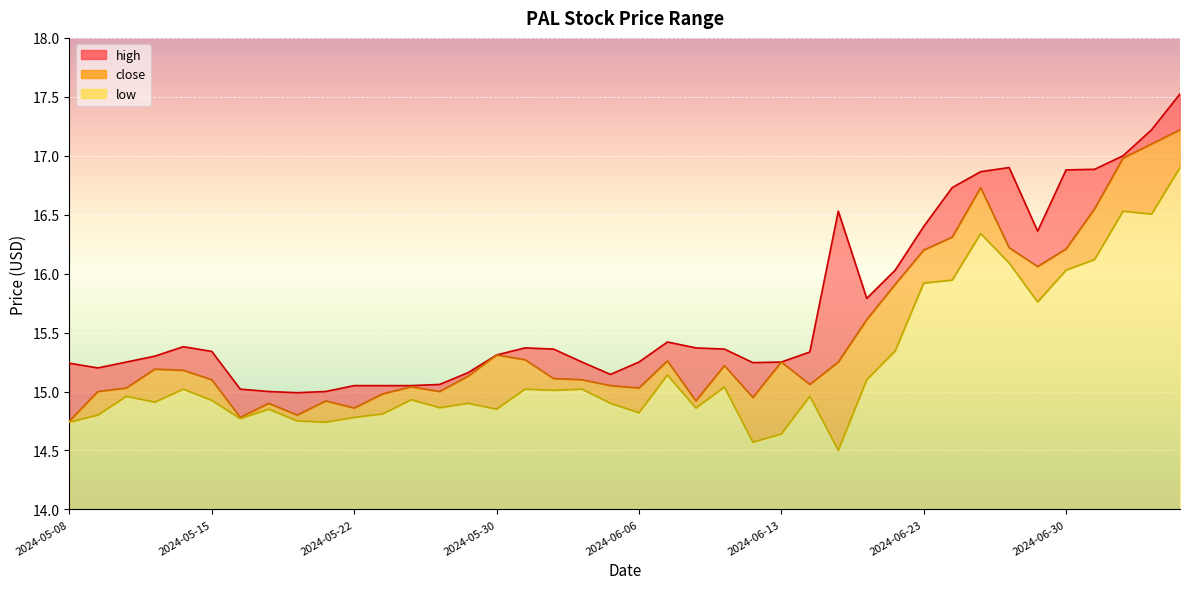

Is it true that low equals 16.5 at 2024-07-02?

True